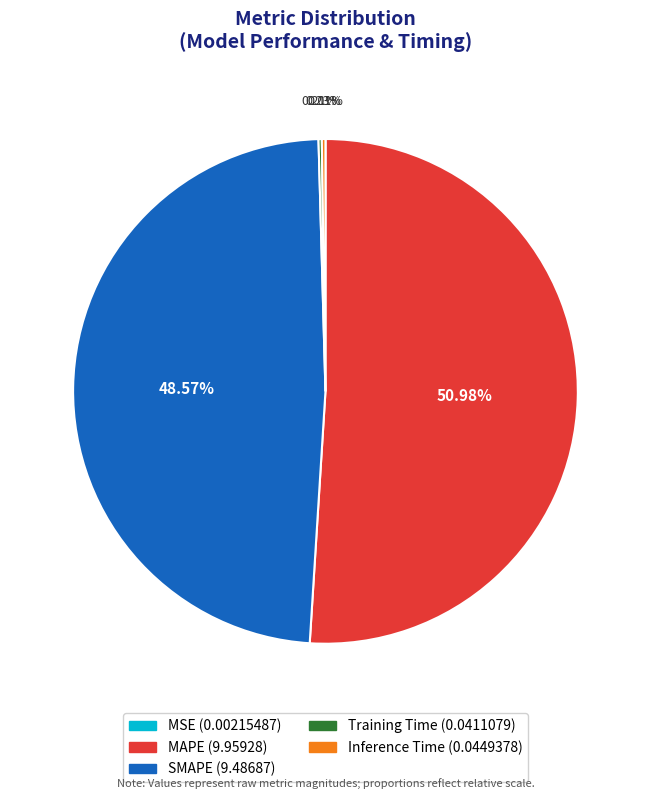

Which slice is the largest?

MAPE